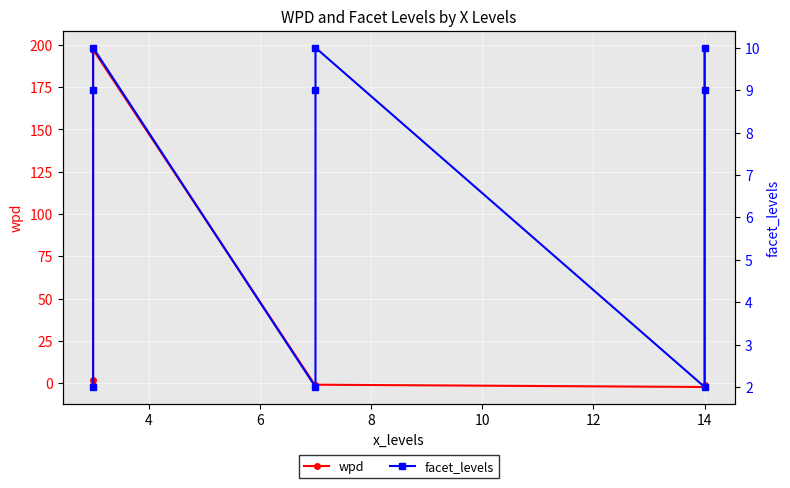

How many lines are shown in the chart?

2